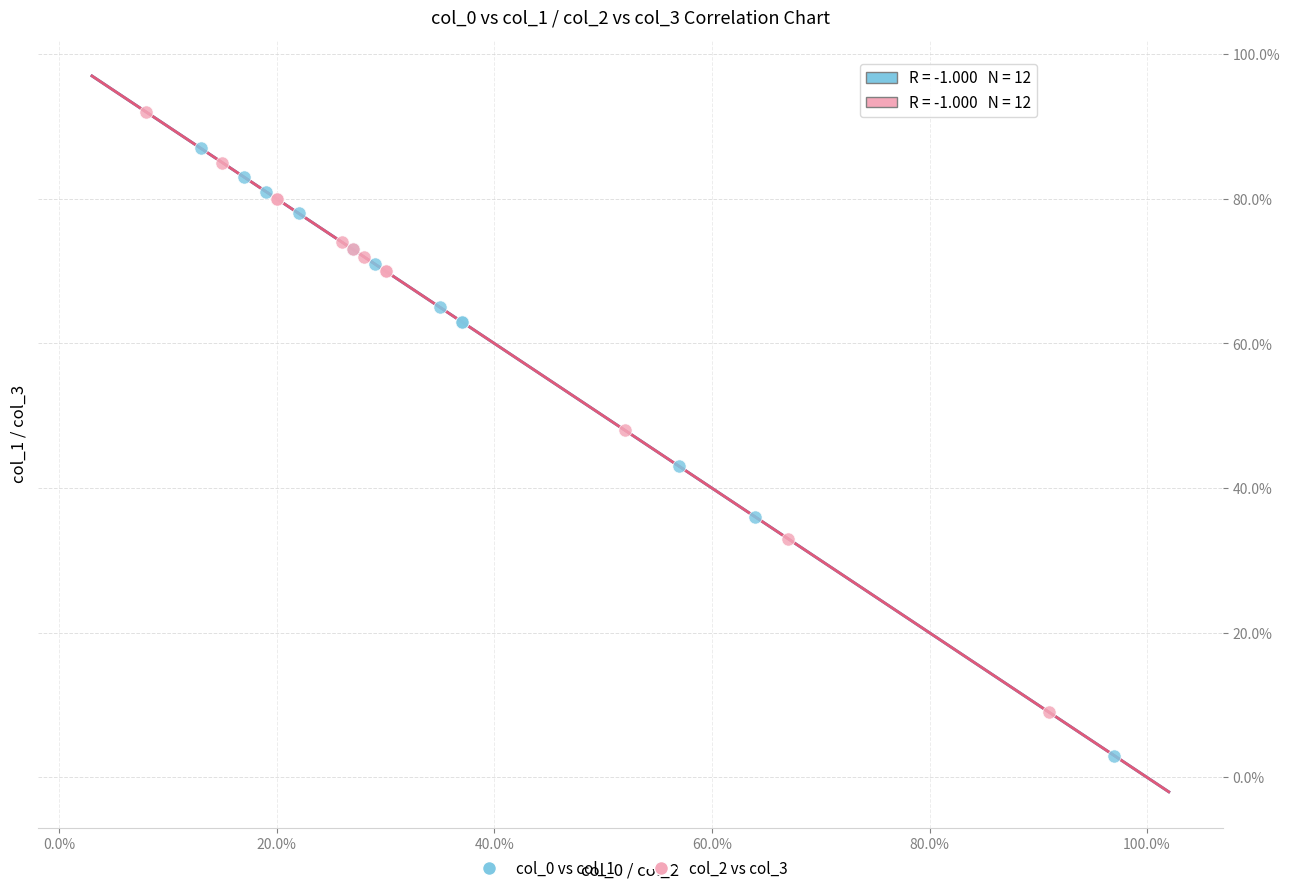

Which series has the widest spread of Y values?

col_0 vs col_1